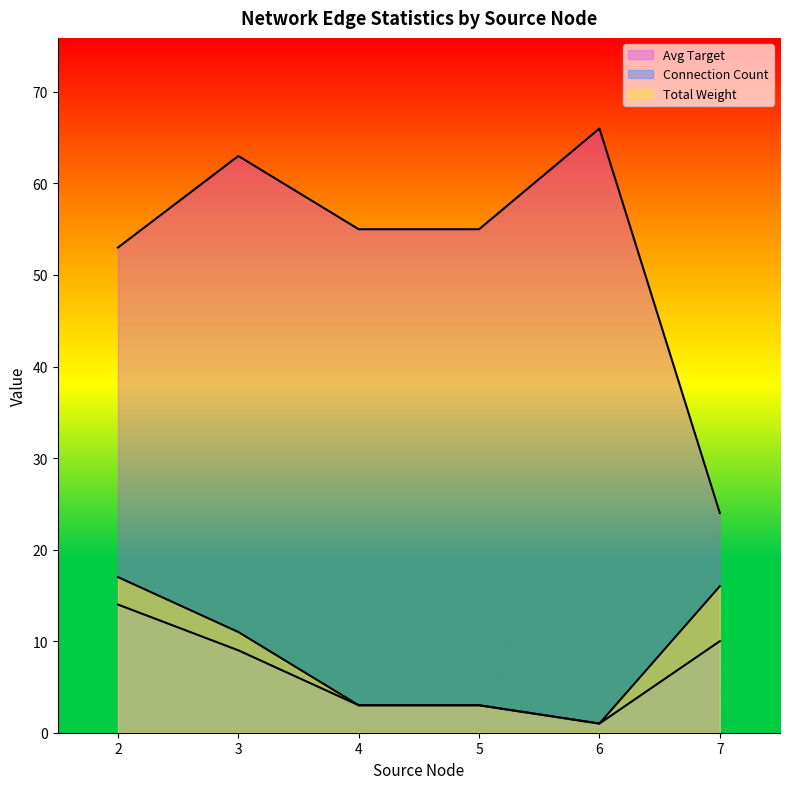

How many data points in Total Weight are above 1?

6